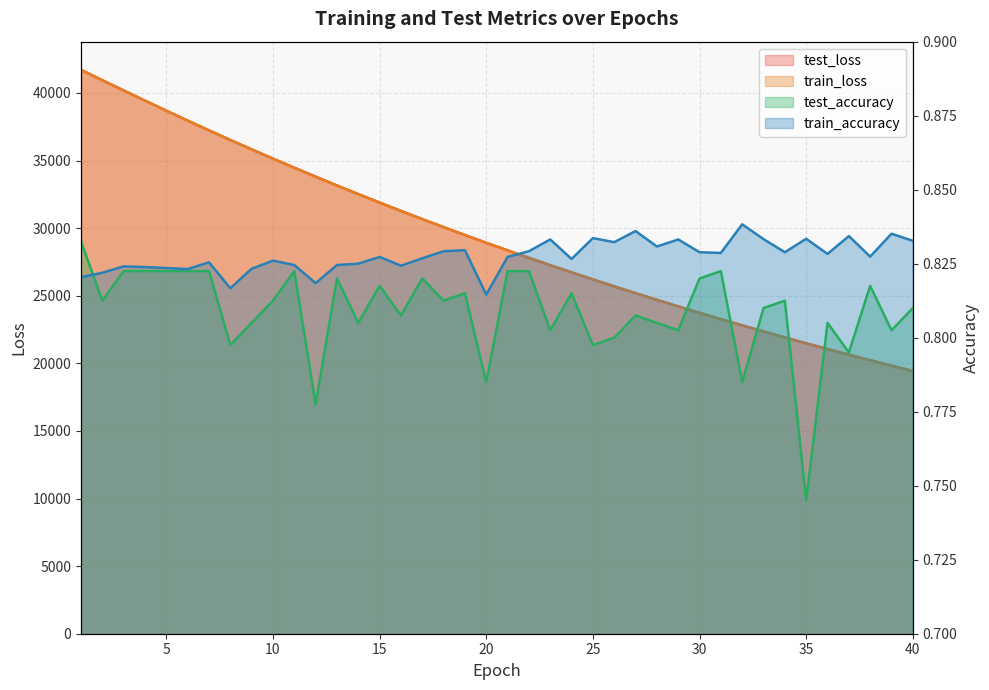

Where is train_loss nearest to the value 30566?

17